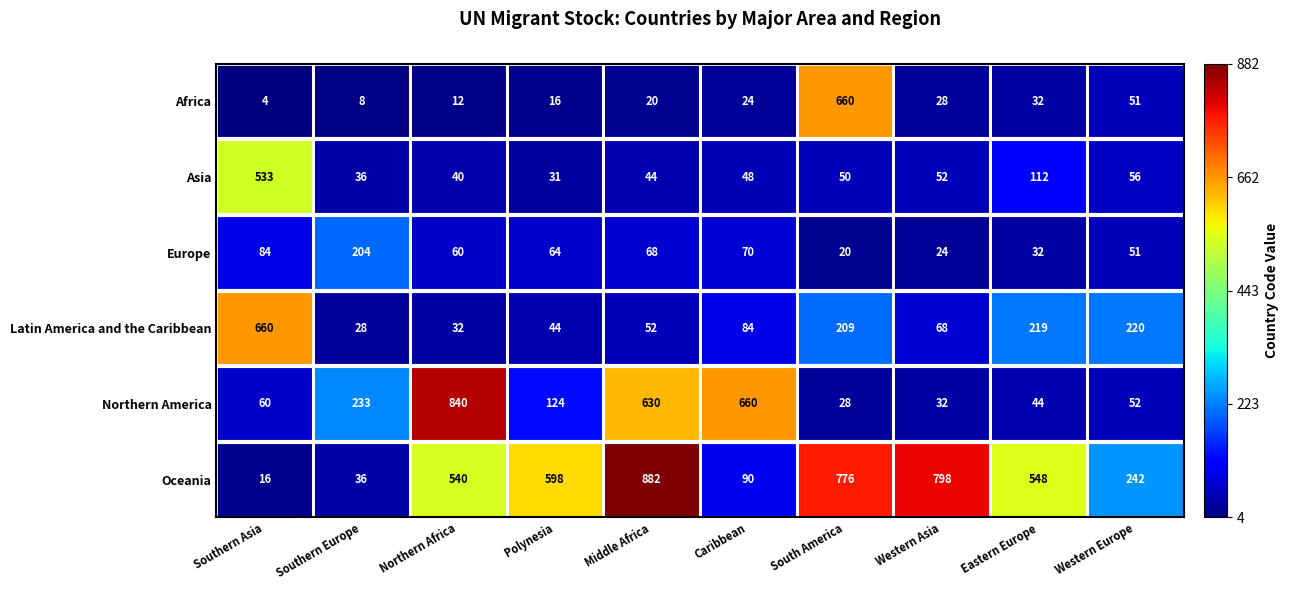

Which label corresponds to the smallest value in the chart?

Southern Asia